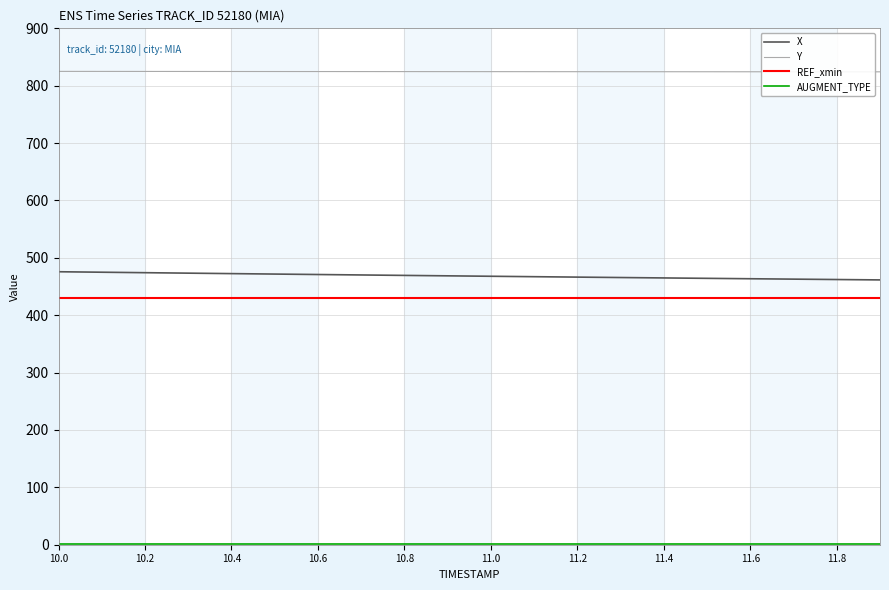

True or false: X and Y cross at least once.

False